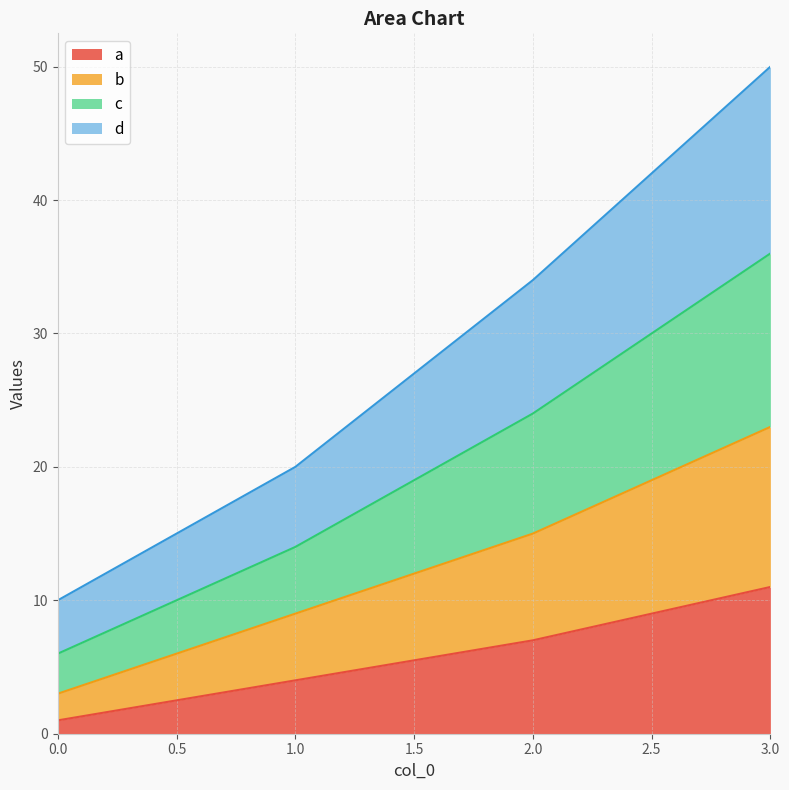

Does the chart have visible grid lines?

Yes